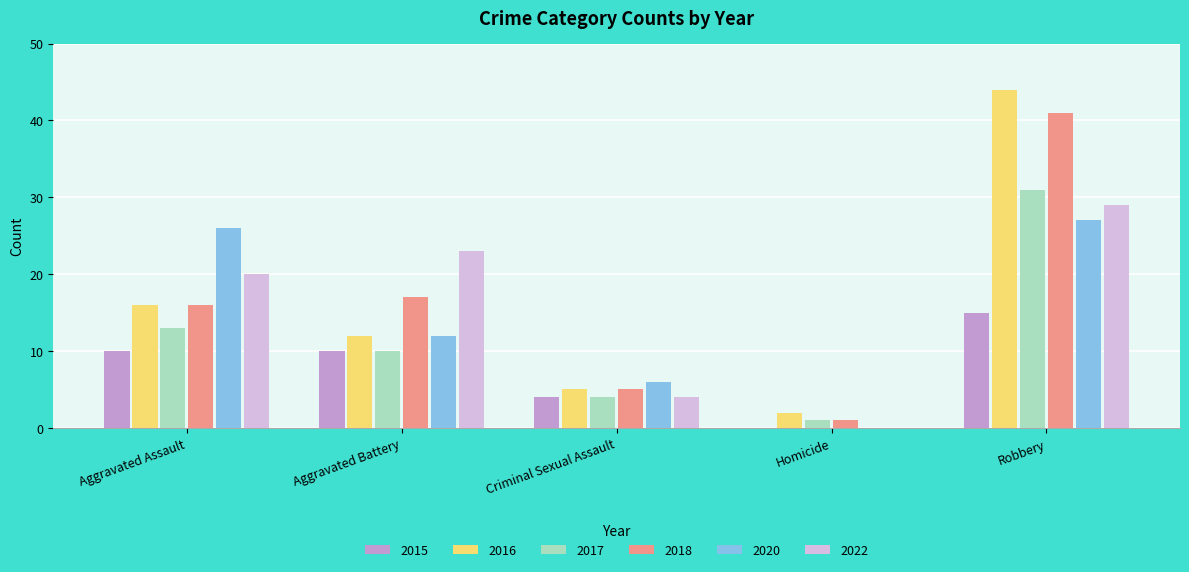

Is the value of 2020 at Robbery greater than the value of 2022 at Aggravated Battery?

Yes